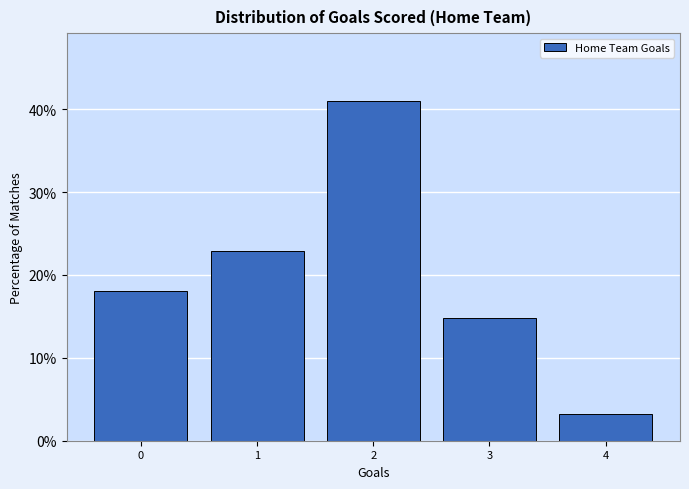

Reading left to right, transcribe all the data shown in this chart.

18.0	23.0	41.0	14.8	3.3